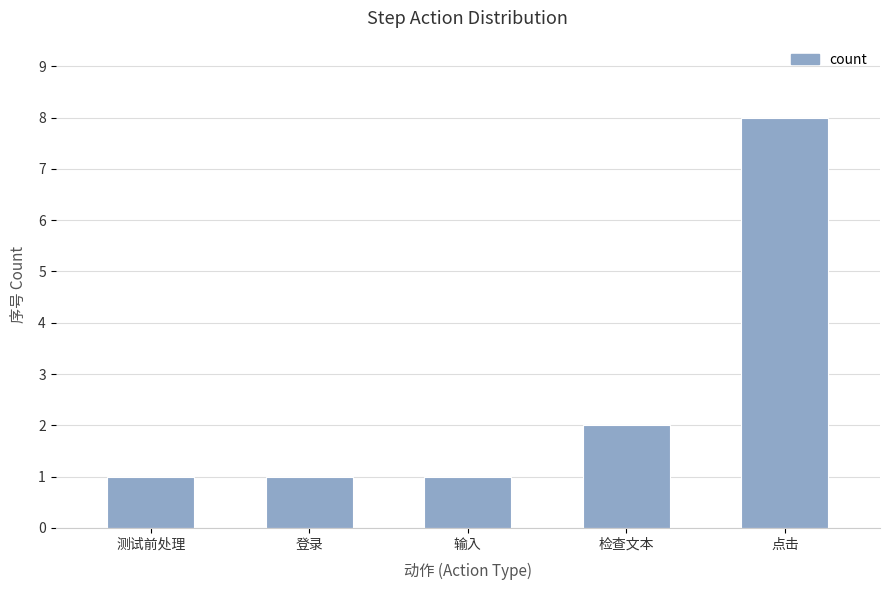

Count the values in the range 1 to 2.

4